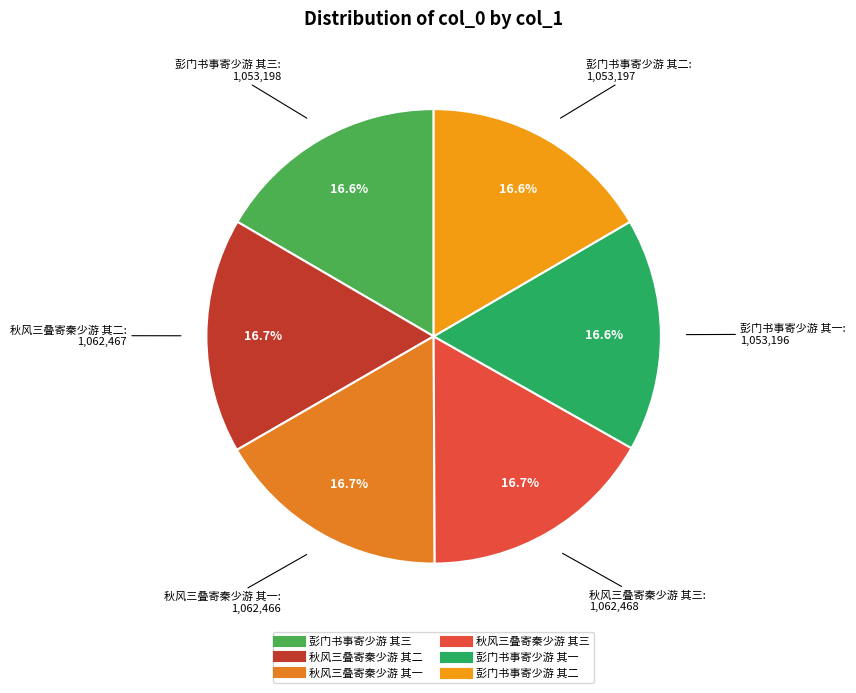

Is it true that 秋风三叠寄秦少游 其一 is 26% of the pie?

False